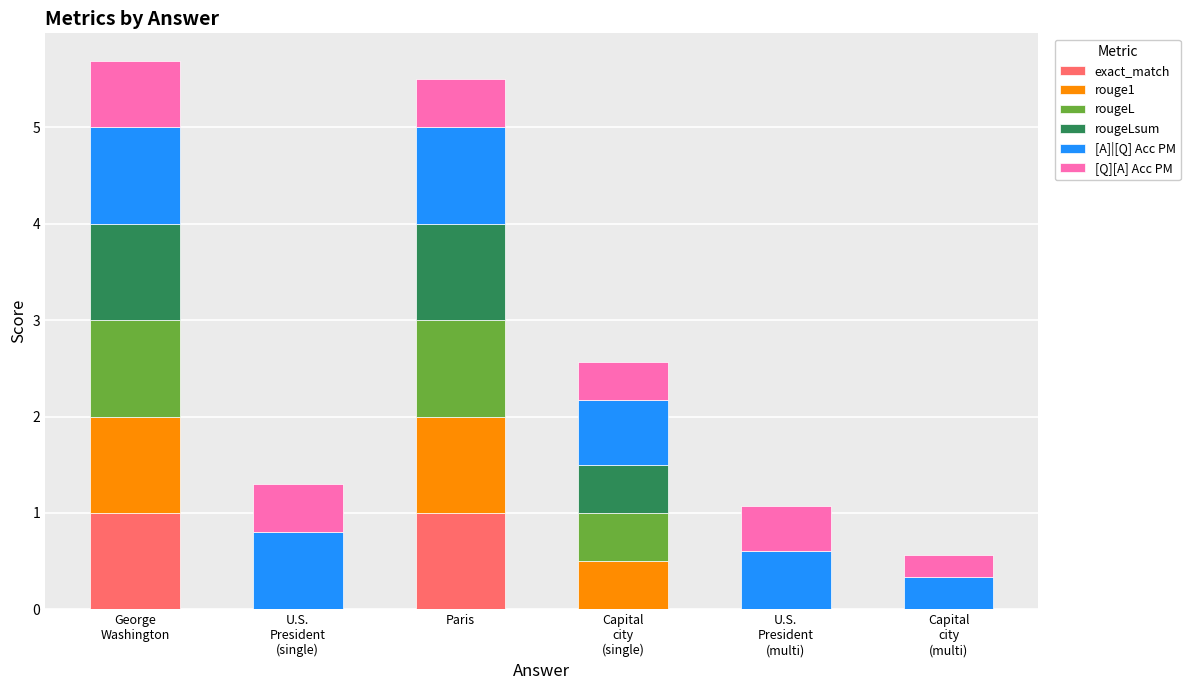

What is the highest value of the exact_match series?

1.0